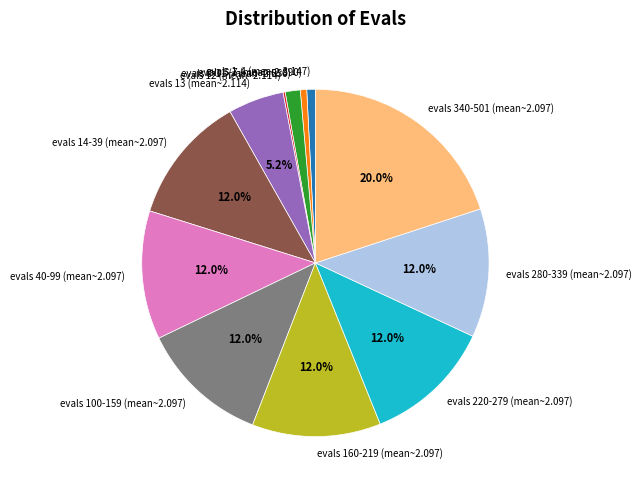

Approximately how many times larger is the value at evals 340-501 (mean~2.097) compared to evals 100-159 (mean~2.097)?

1.7